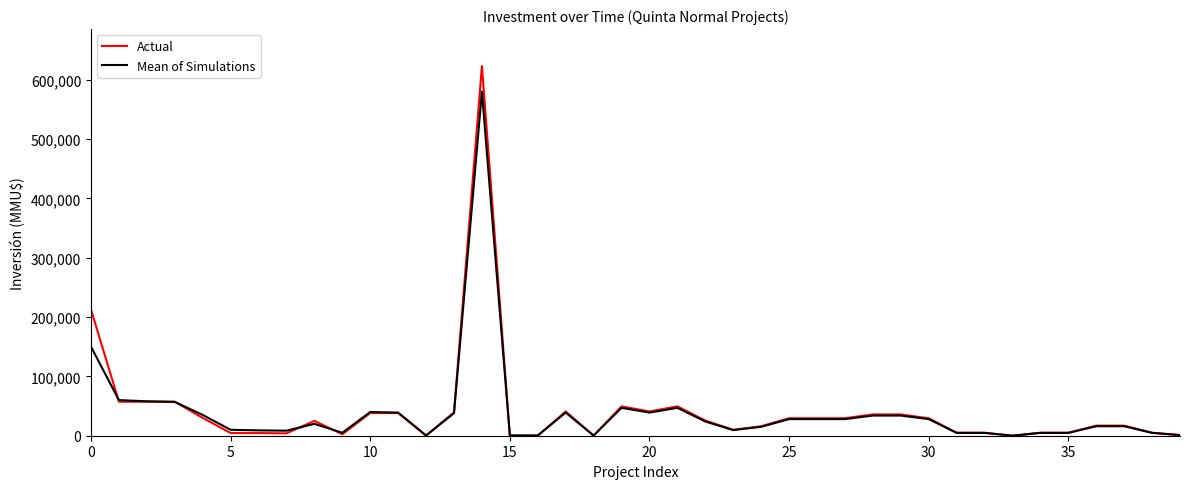

Which series has the largest range (max minus min)?

Actual